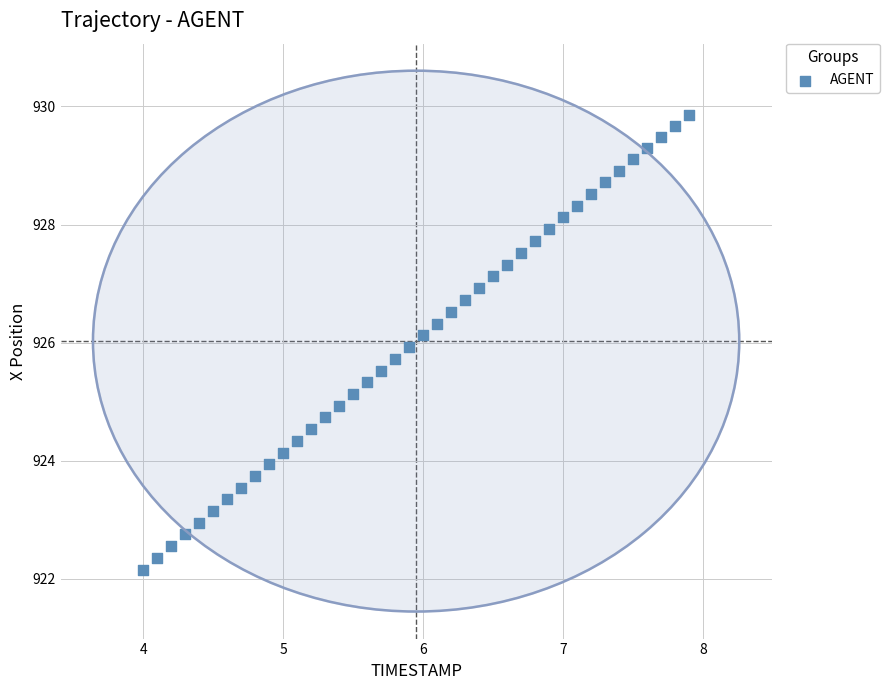

What is the range of Y values (max minus min)?

7.7